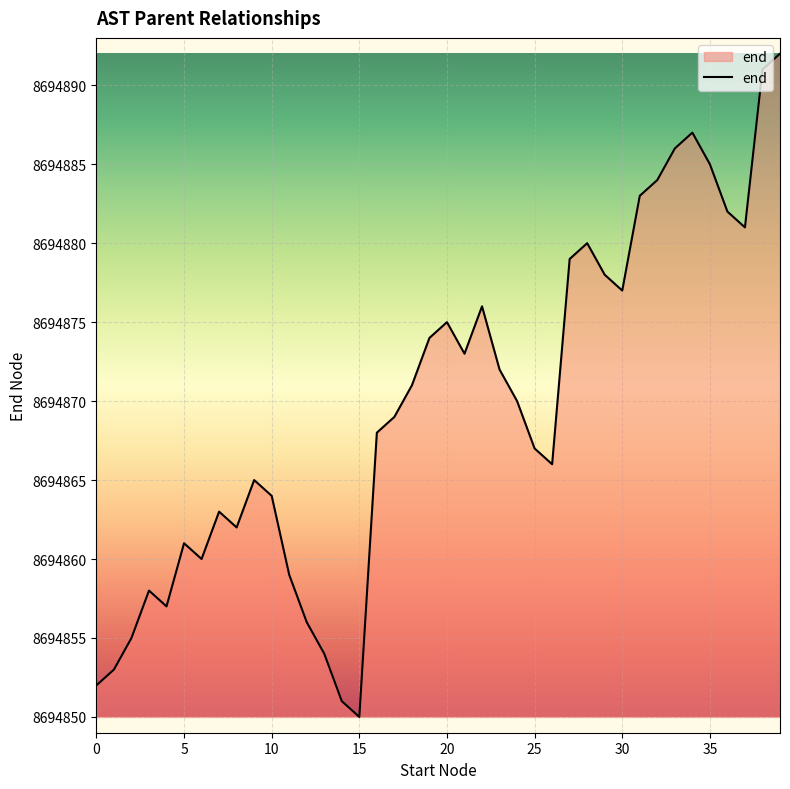

What is the greatest value displayed?

8694892